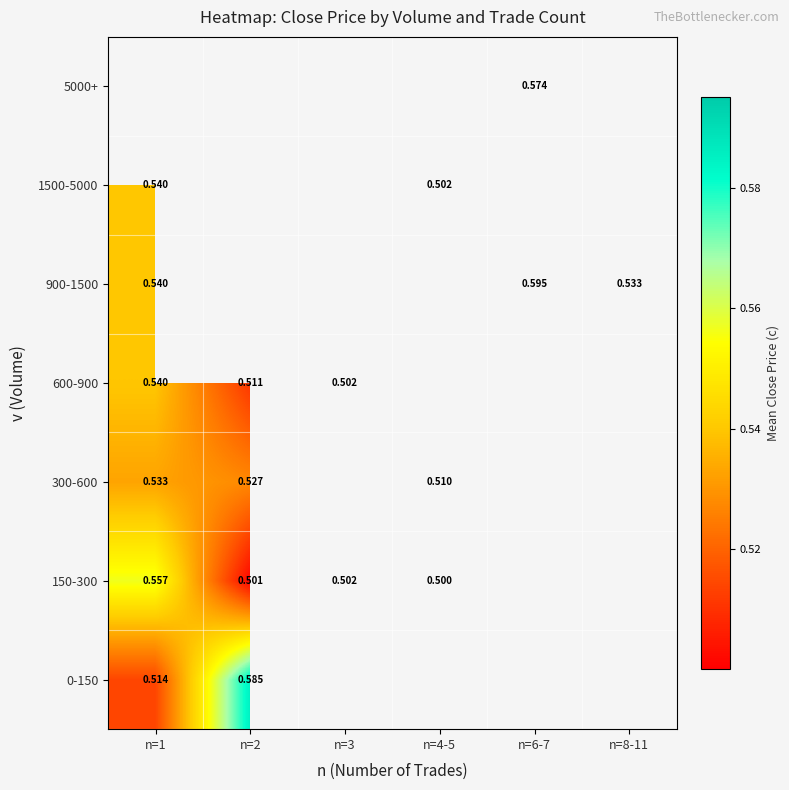

At how many categories does at least one series exceed 0?

6